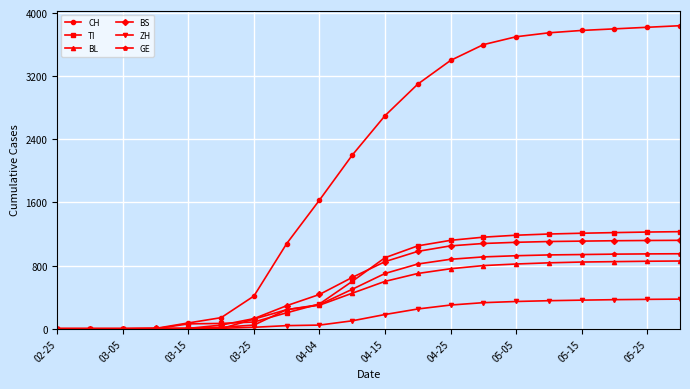

What is the greatest value displayed?

3840